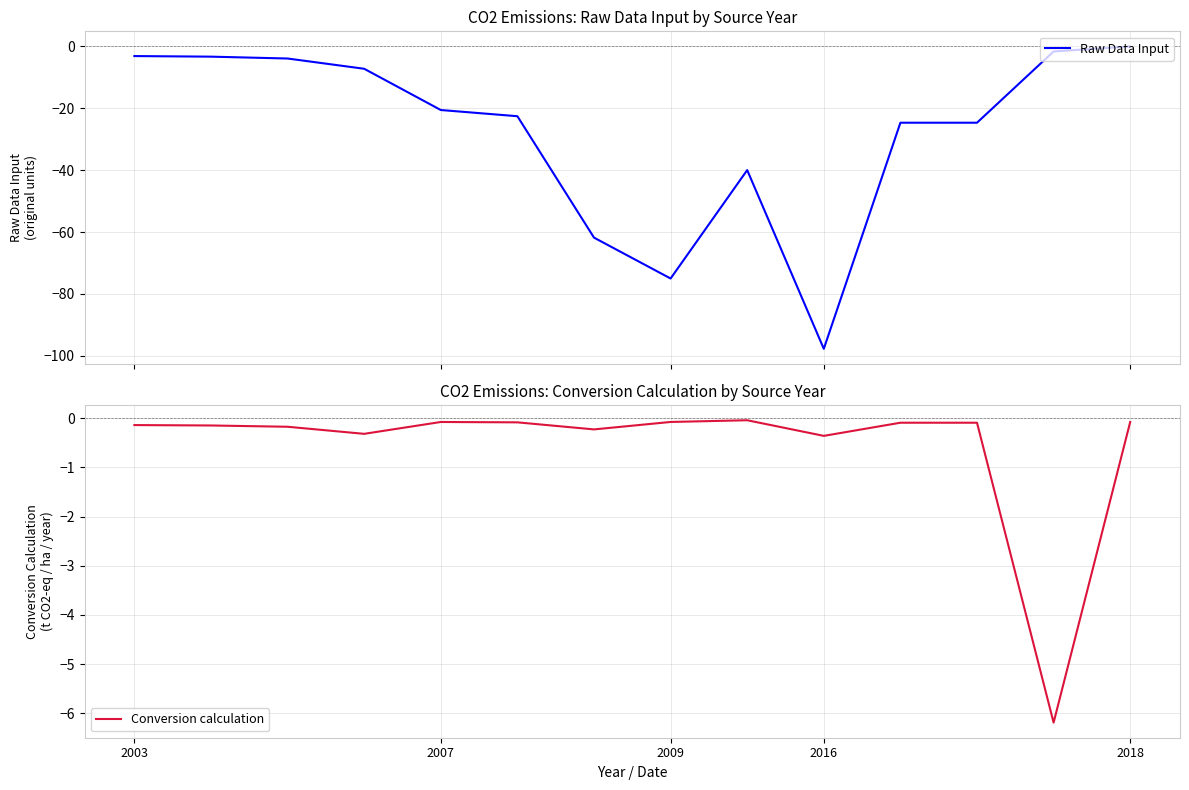

How many times do Raw Data Input and Conversion calculation cross each other?

1